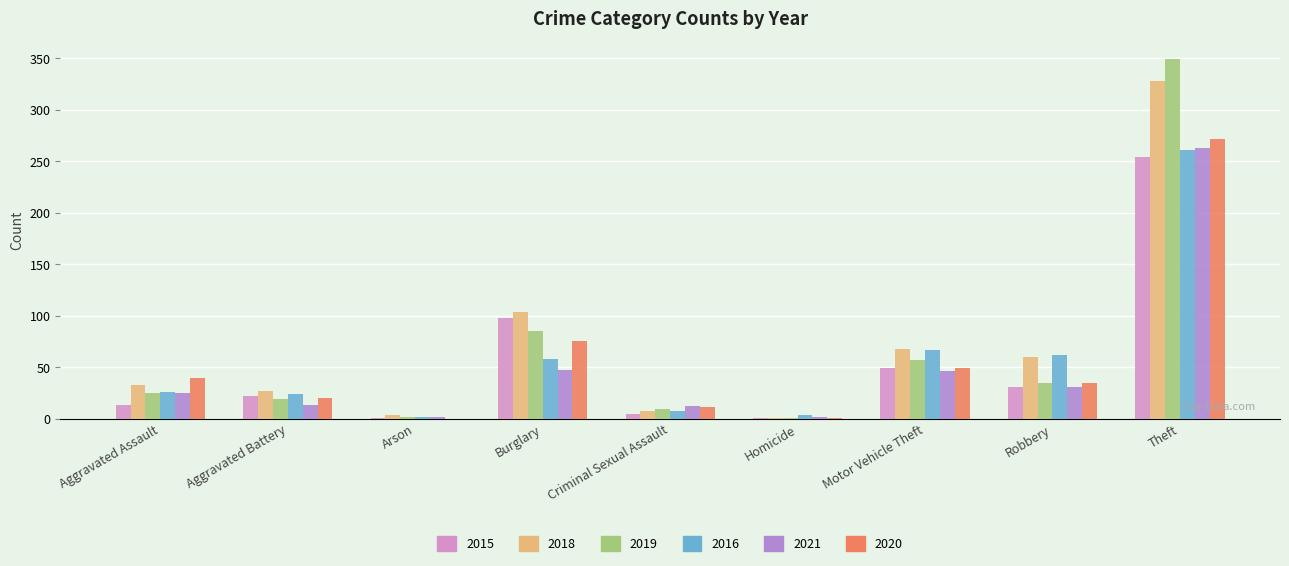

What is the total value across all series at Burglary?

468